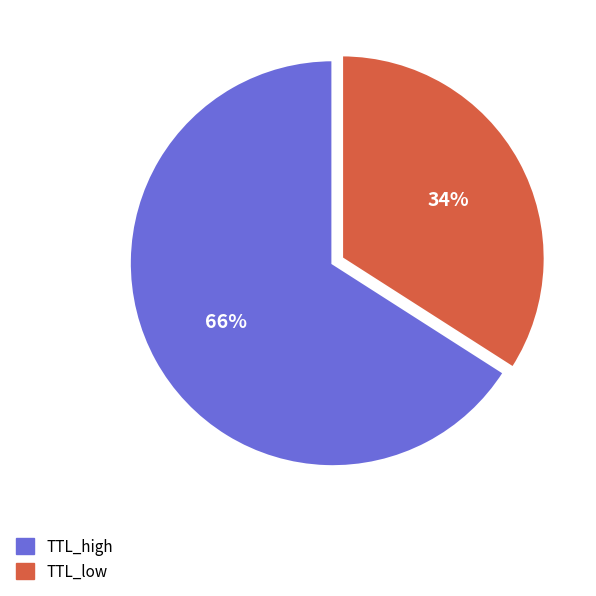

To the nearest percent, what percentage of the pie is TTL_low?

34%